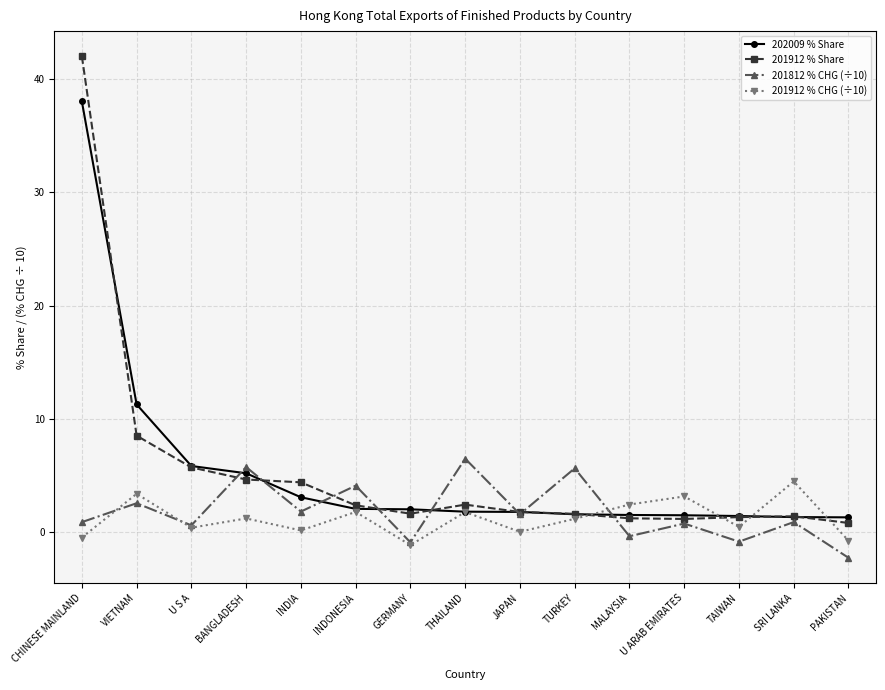

Does the chart display data point markers on the line(s)?

Yes